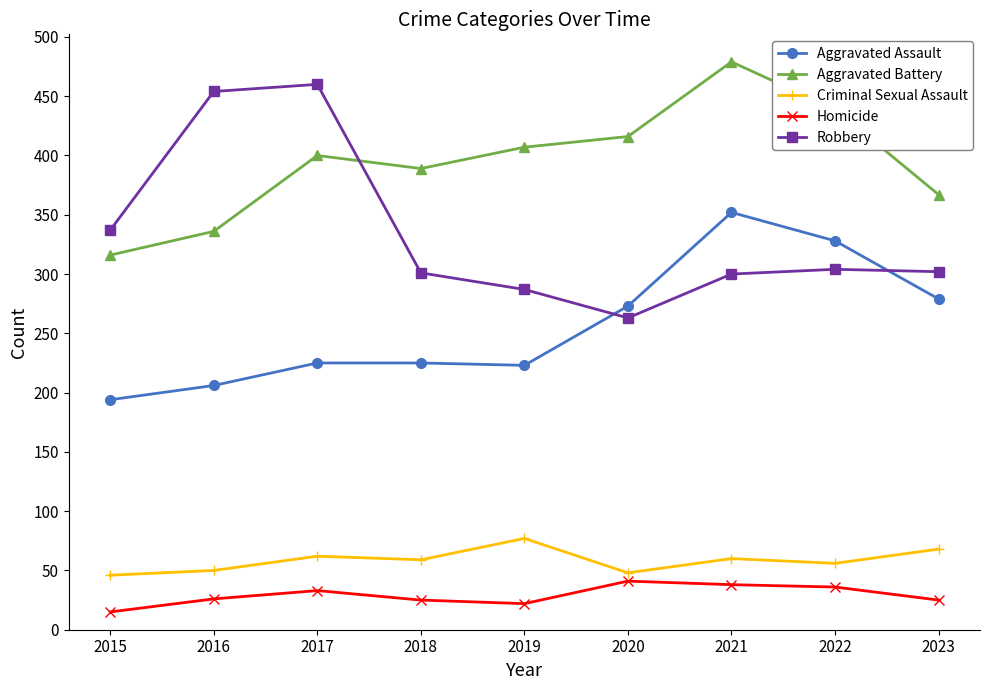

What is the value of the Robbery point at the 5th from the left?

287